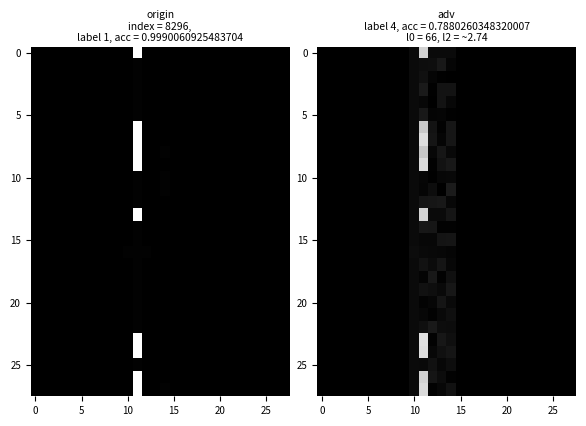

How many series are shown in this chart?

28